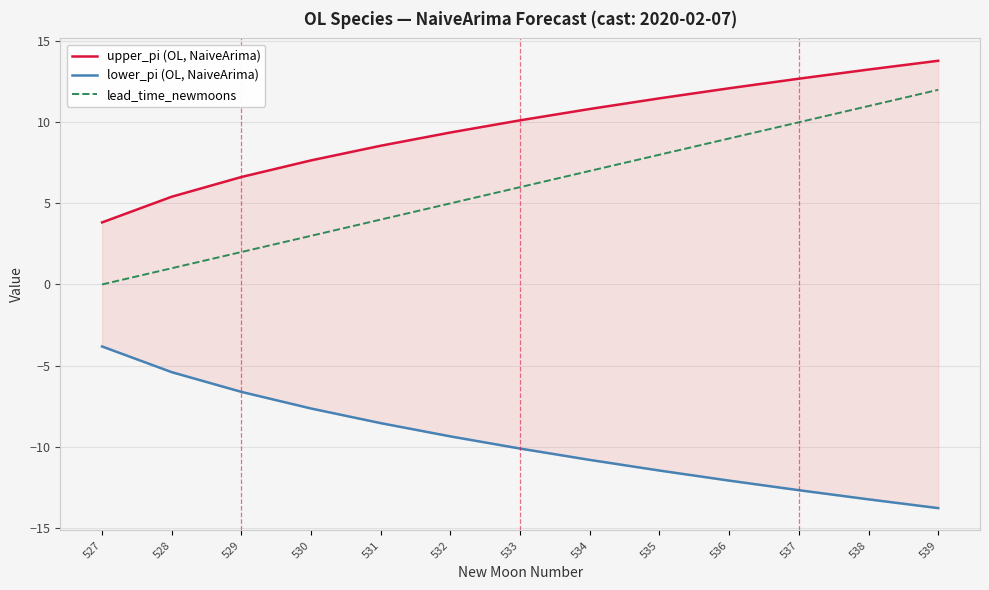

What is the difference between the highest and lowest values at 531?

17.1